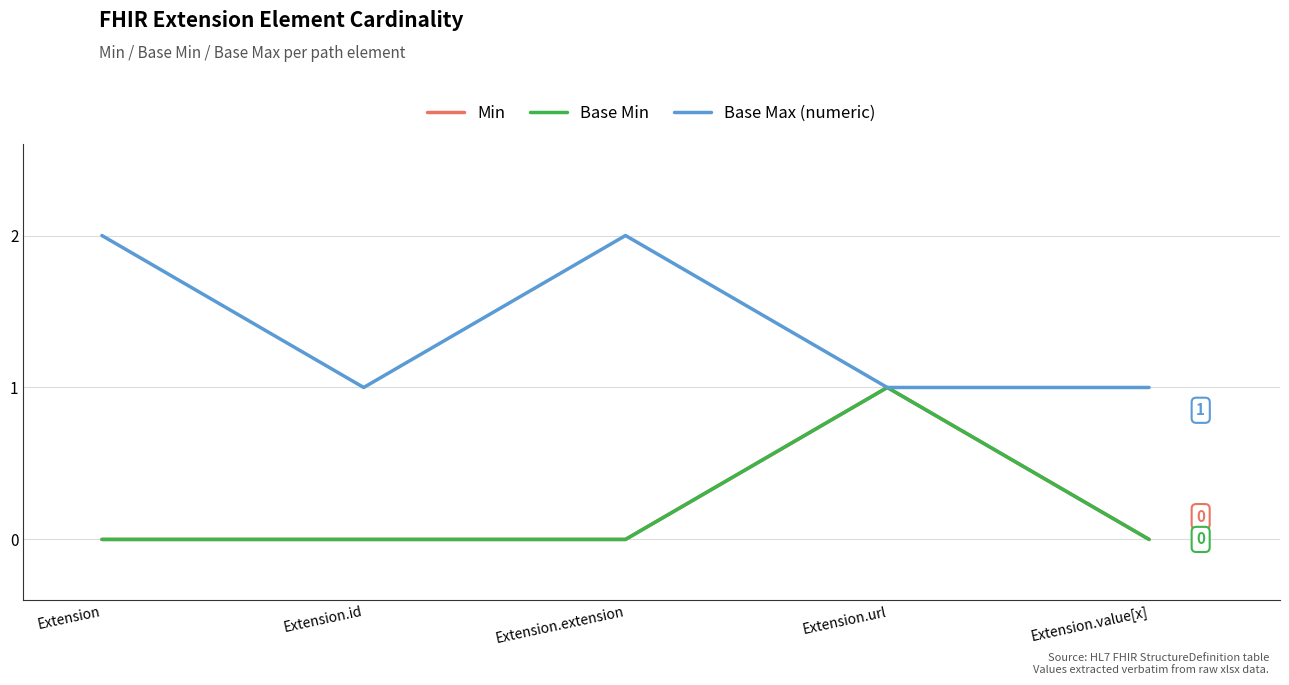

How many Base Max (numeric) values are between 1 and 2?

5